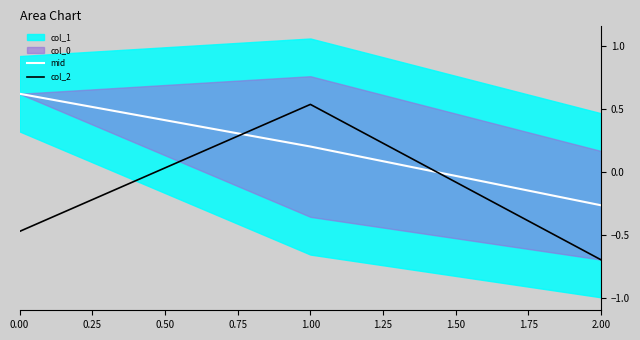

Is the value of mid at 0.00 greater than the value of col_2 at 2.00?

Yes